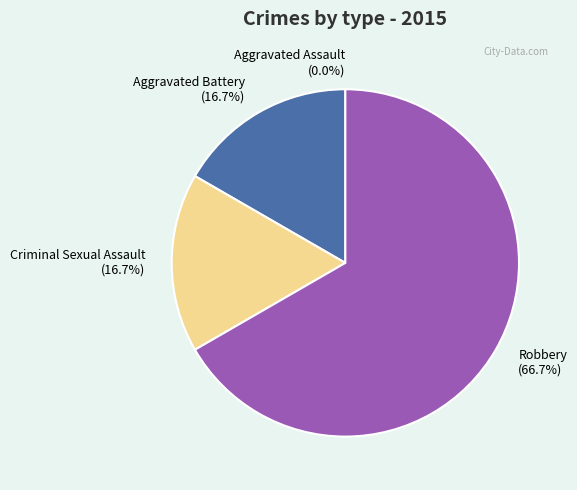

To the nearest percent, what percentage of the pie is Robbery?

67%